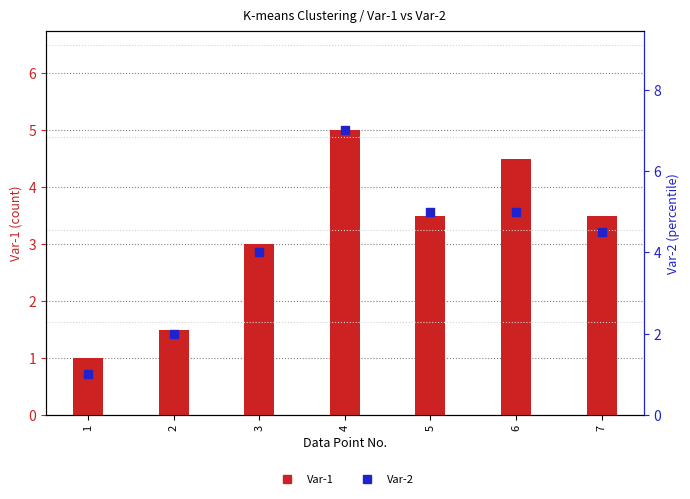

At which category is the sum across all series the highest?

4